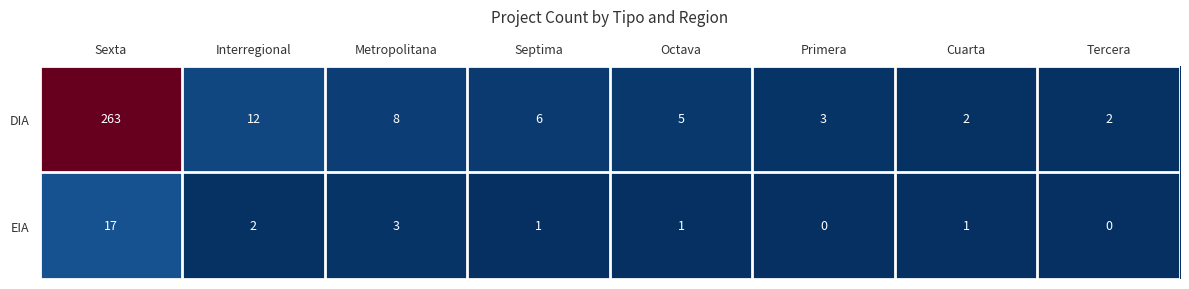

Is it true that EIA equals 3 at Metropolitana?

True